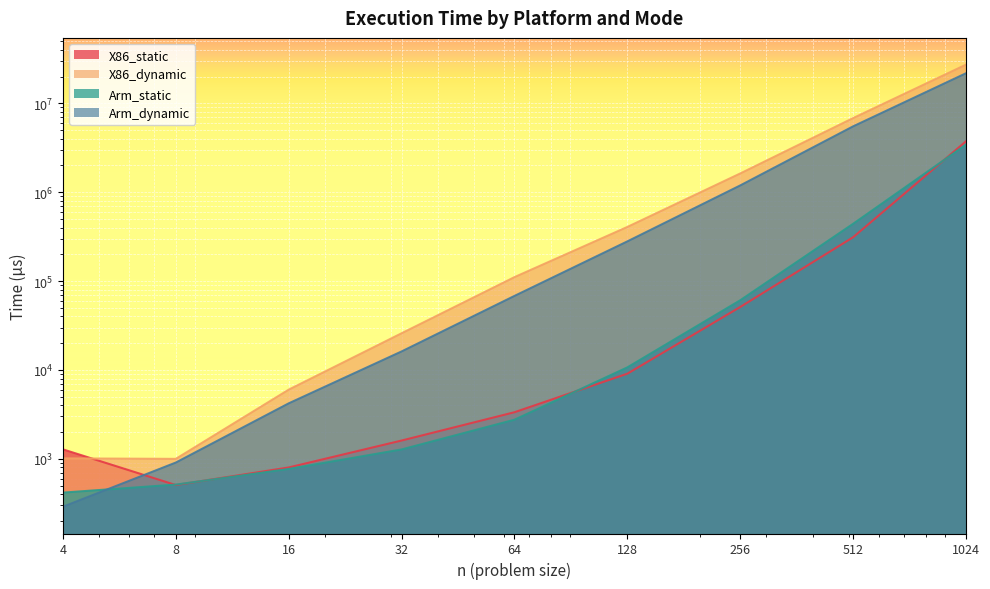

What is the value of the X86_static point at the 5th from the left?

3345.0